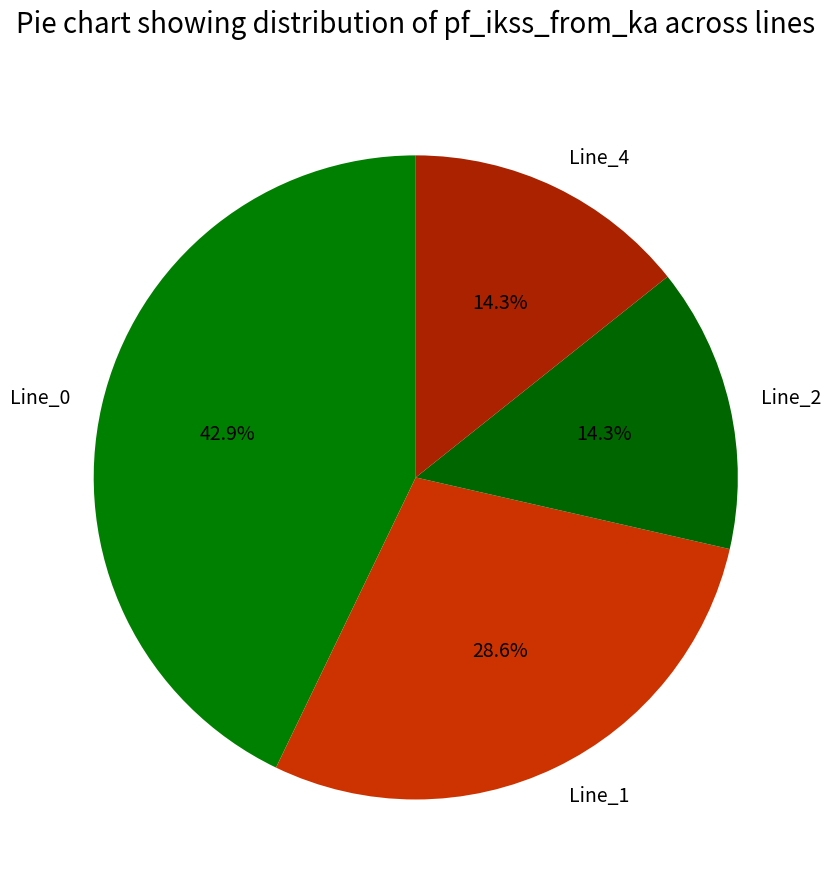

Does any single category account for the majority?

No